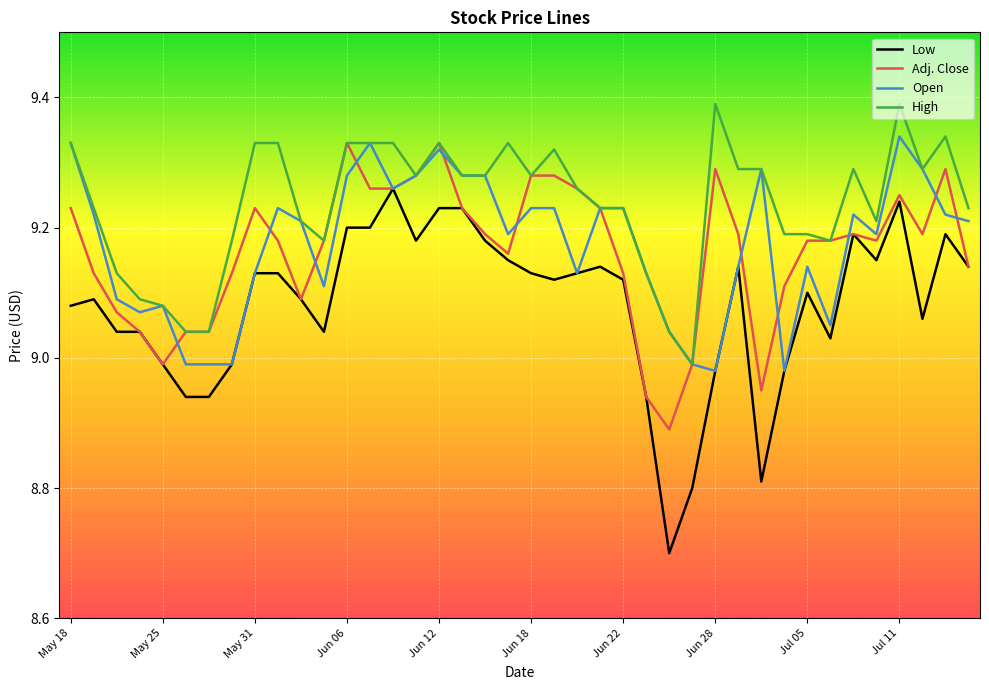

Which series has the largest total across all categories?

High